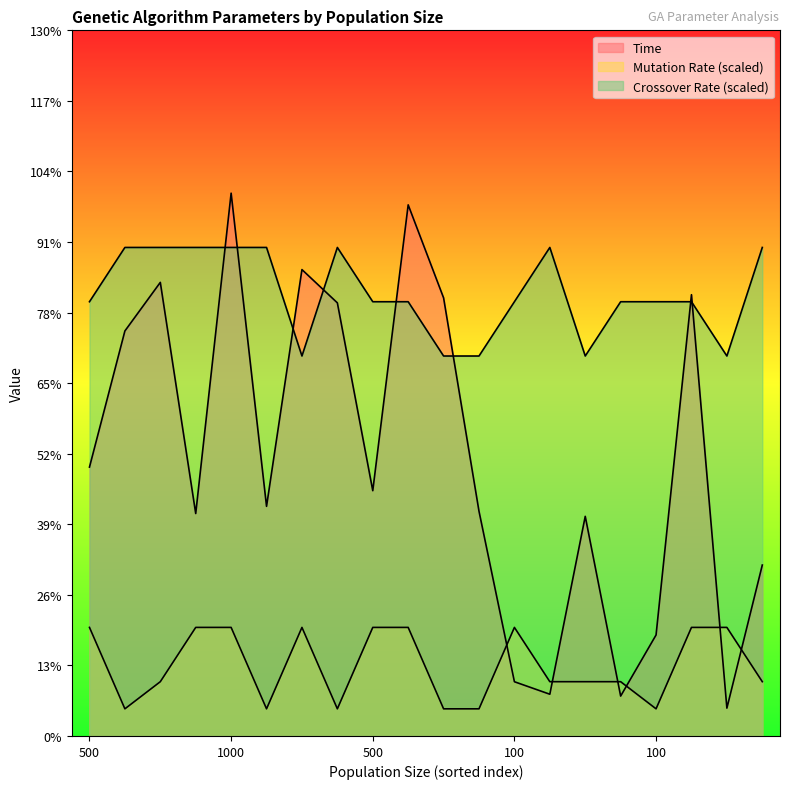

Which series has the largest range (max minus min)?

Time